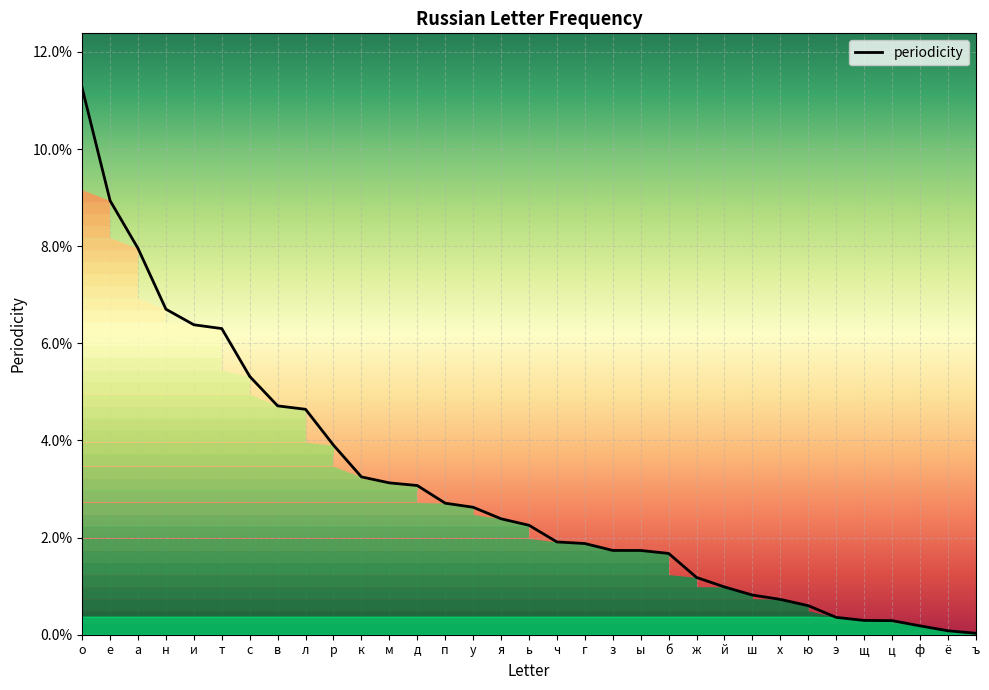

At which category does the chart reach its peak across all series?

о